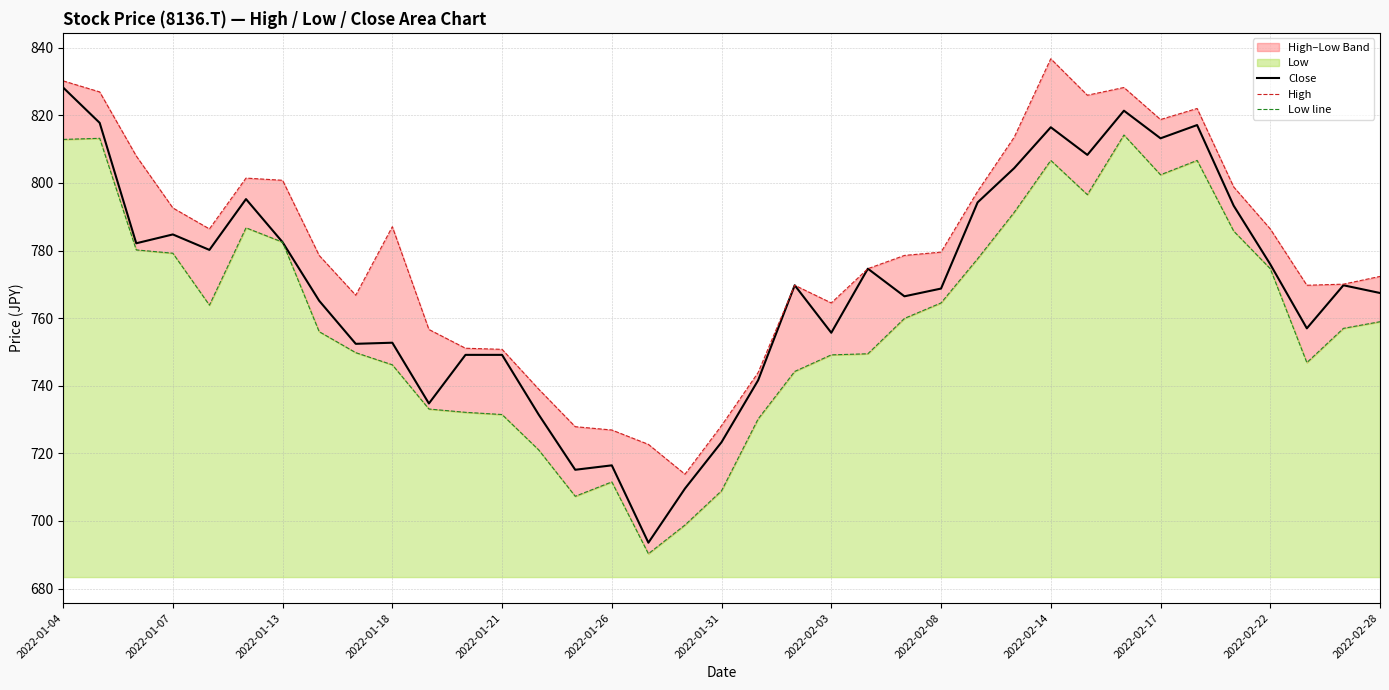

The value of Close at 2022-01-21 is 749.1. True or false?

True